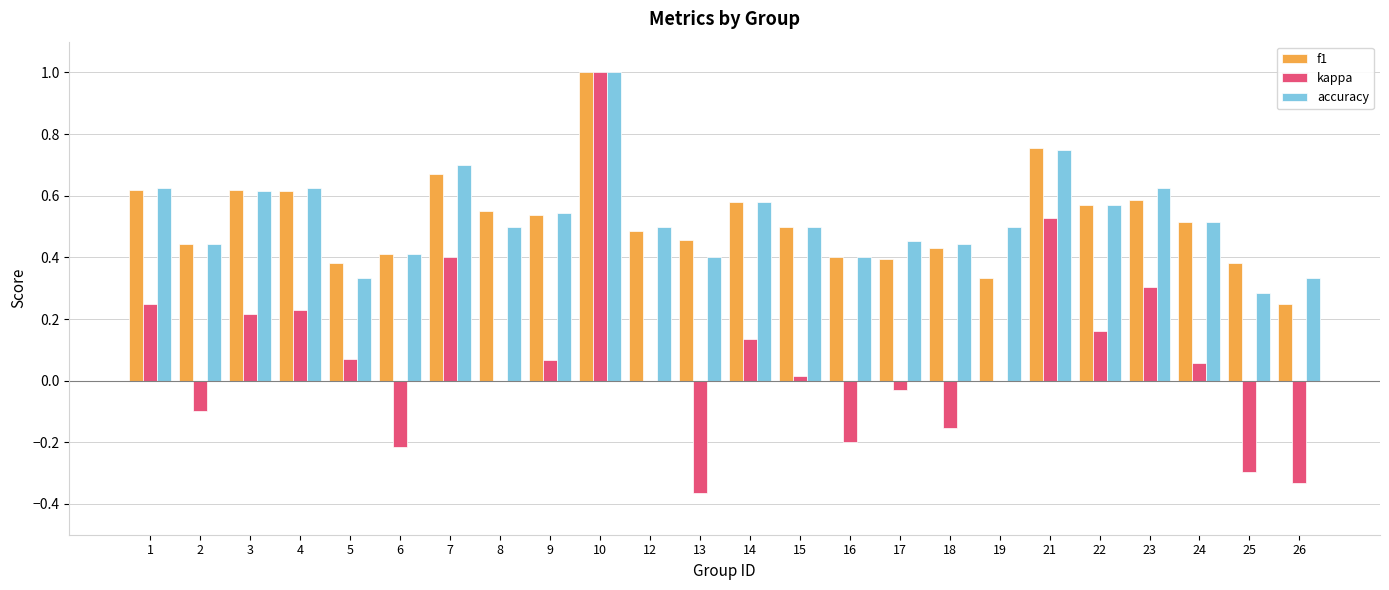

What is the sum of all accuracy values?

12.7